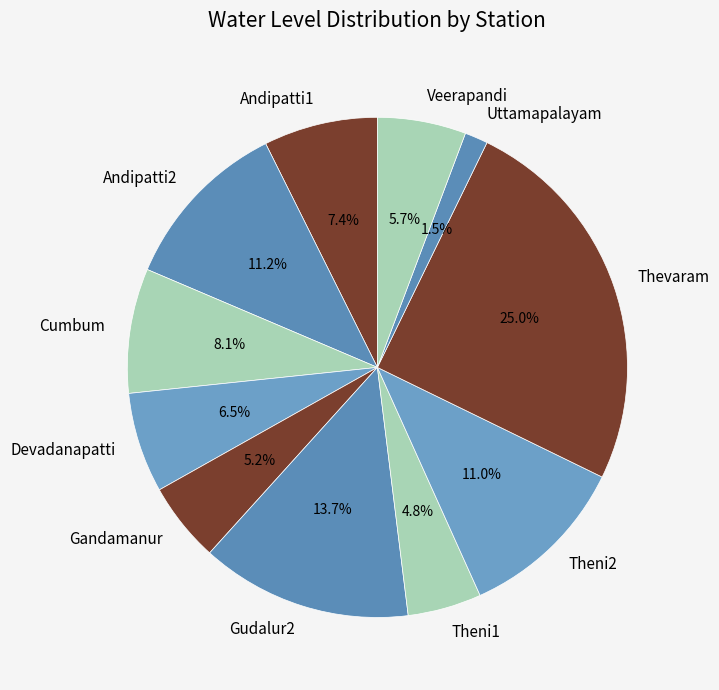

Is there any slice that represents more than half of the pie?

No